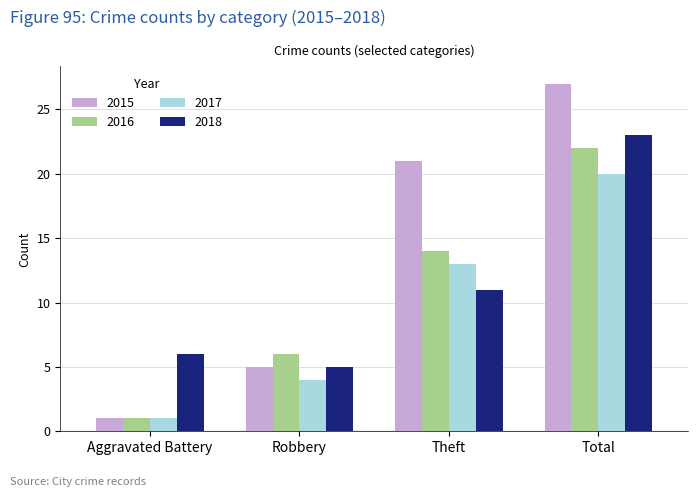

Reading left to right, transcribe all the data shown in this chart.

2015: Aggravated Battery=1	Robbery=5	Theft=21	Total=27
2016: Aggravated Battery=1	Robbery=6	Theft=14	Total=22
2017: Aggravated Battery=1	Robbery=4	Theft=13	Total=20
2018: Aggravated Battery=6	Robbery=5	Theft=11	Total=23